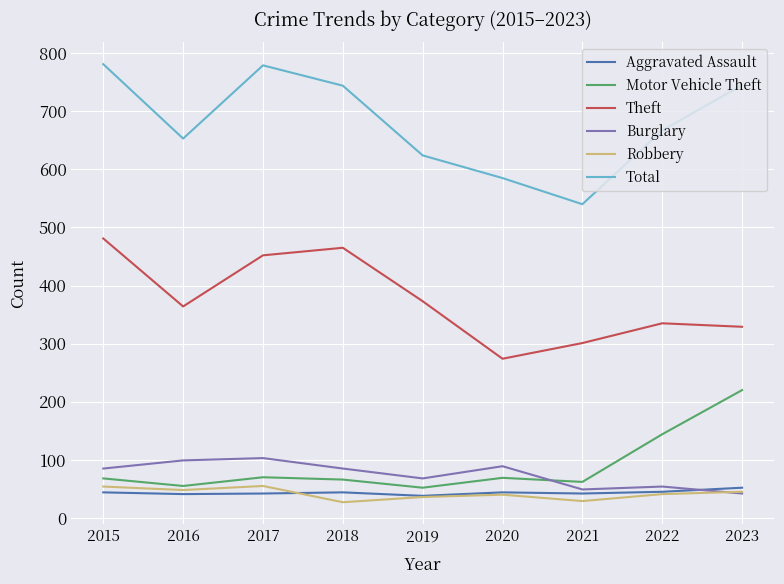

How many interior local peaks does the Motor Vehicle Theft series have?

2